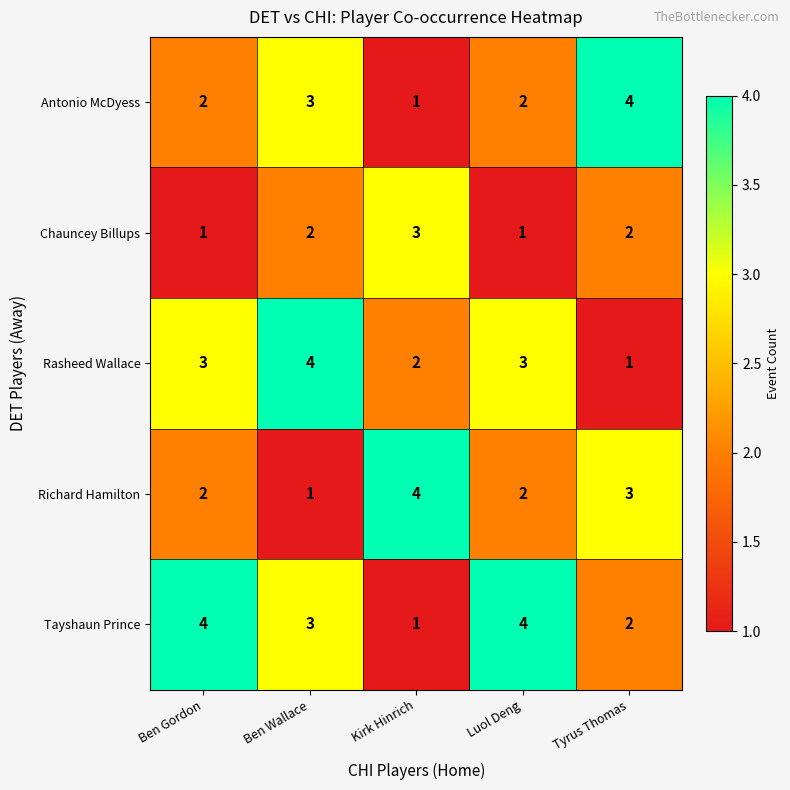

What is the sum of all Rasheed Wallace values?

13